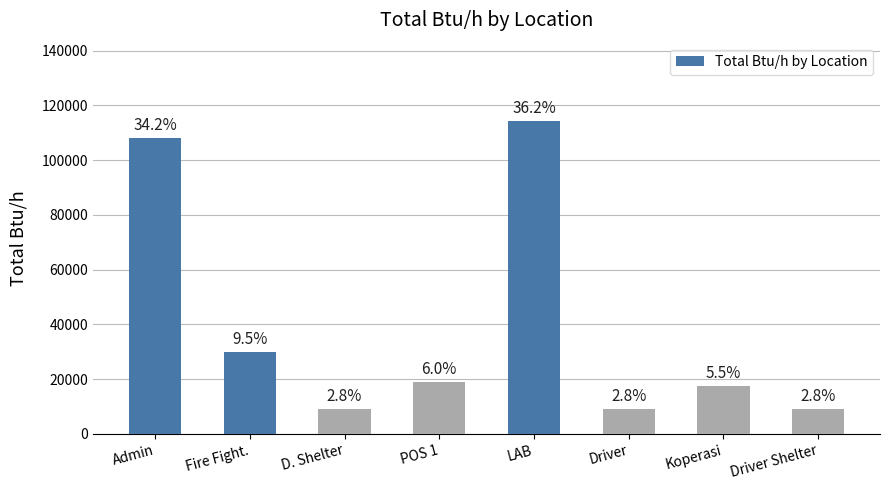

Reading left to right, extract all data points from this chart.

Admin=108000	Fire Fight.=30000	D. Shelter=9000	POS 1=19000	LAB=114300	Driver=9000	Koperasi=17500	Driver Shelter=9000